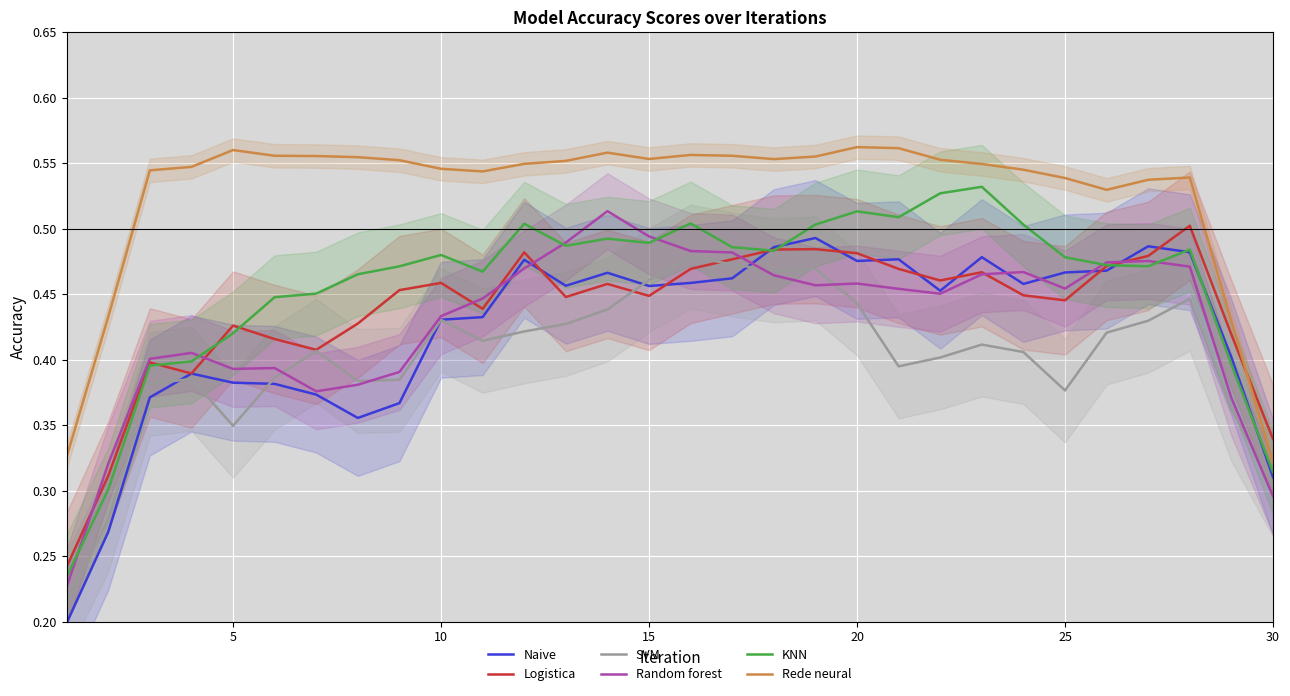

True or false: KNN and SVM cross at least once.

False